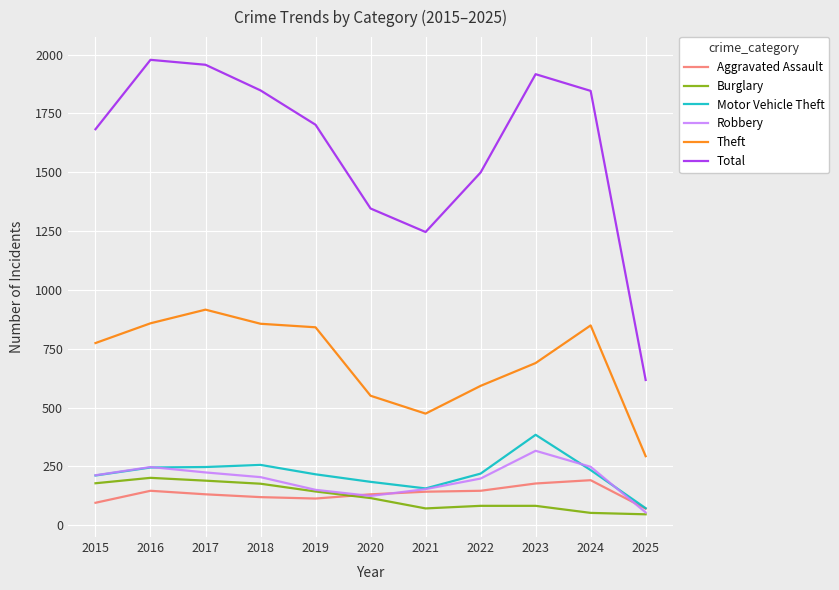

The value of Robbery at 2015 is 212. True or false?

True